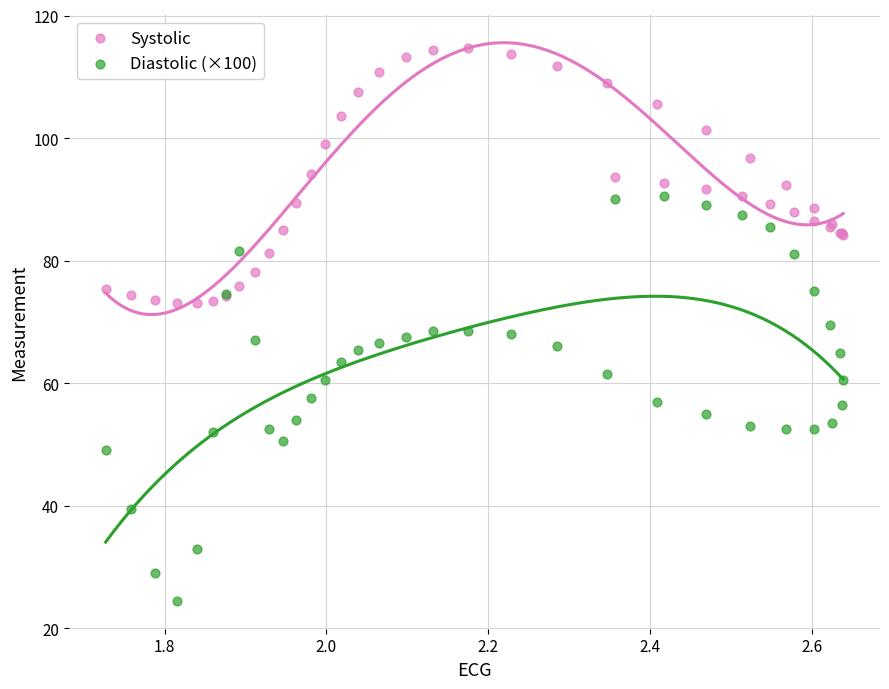

Which series reaches the maximum Y coordinate?

Systolic